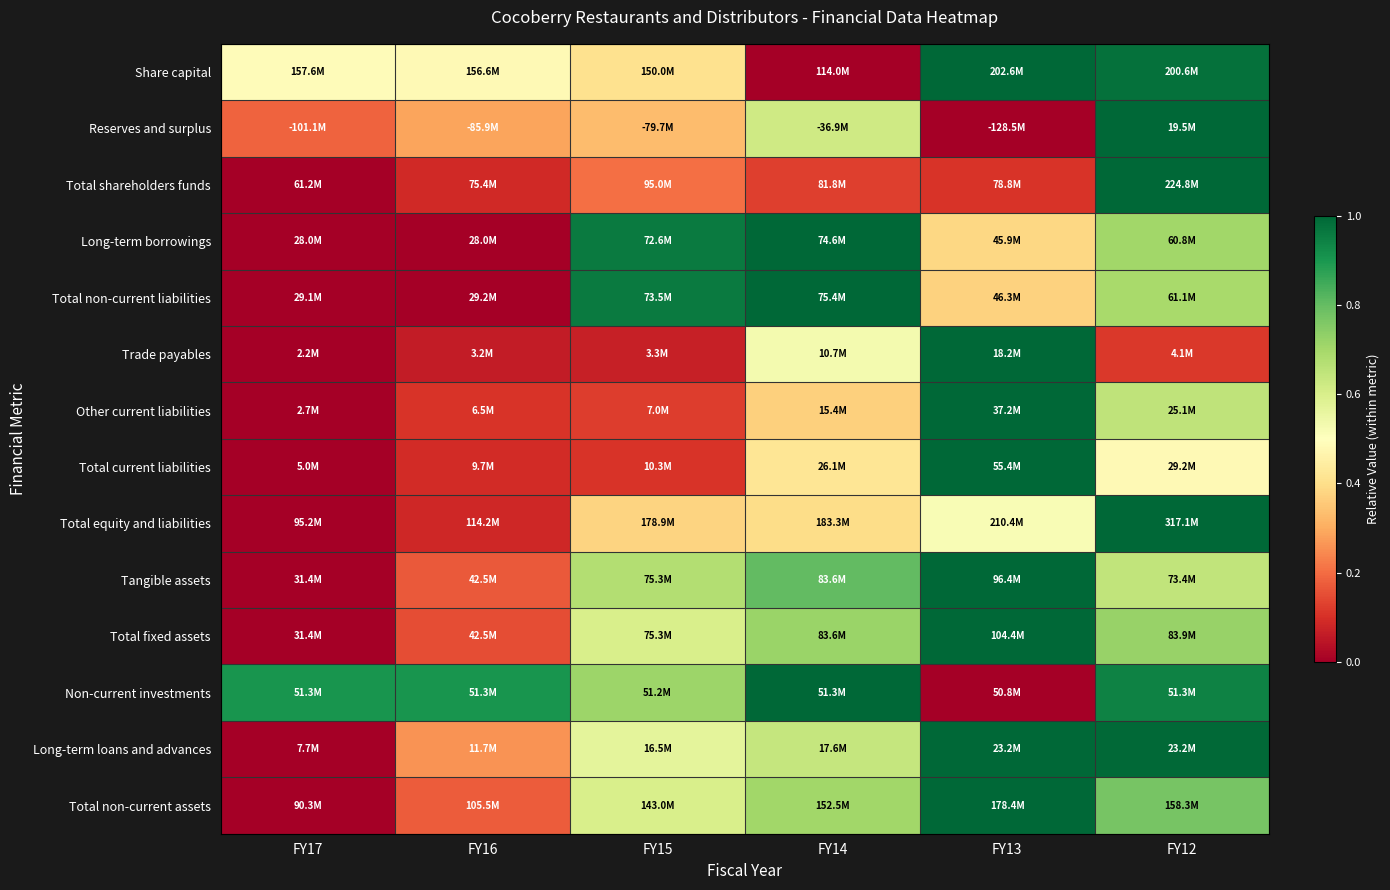

At how many categories does at least one series exceed 0?

6